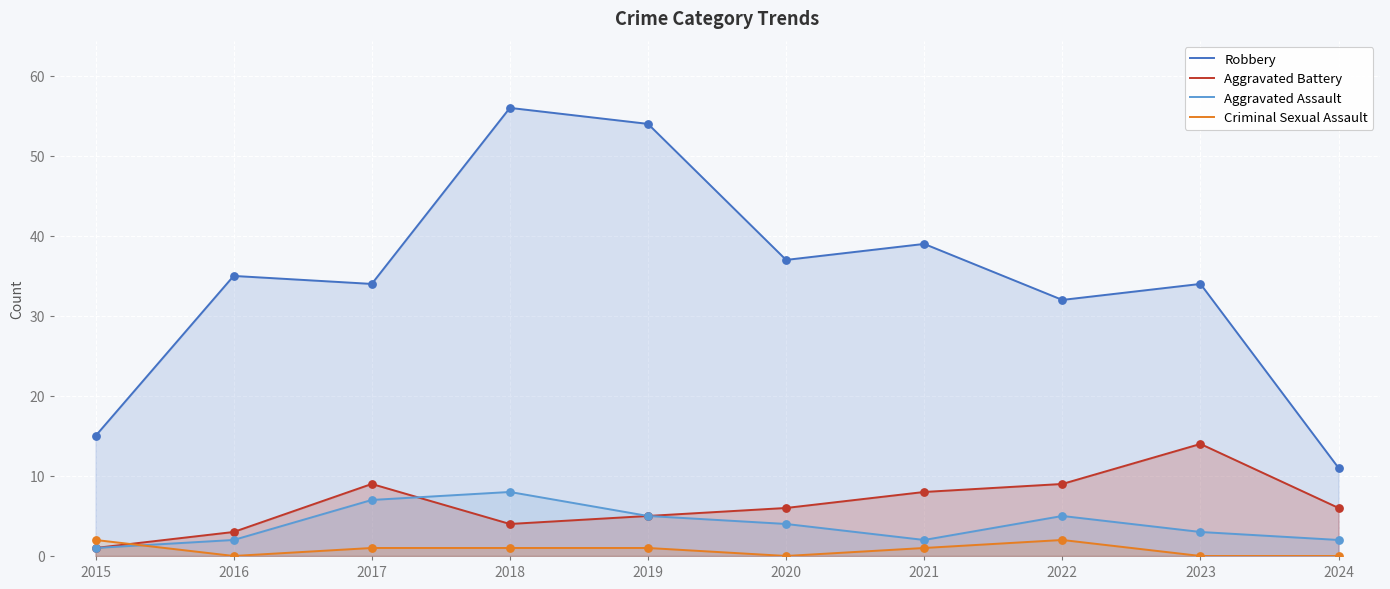

At how many categories does at least one series exceed 21?

8